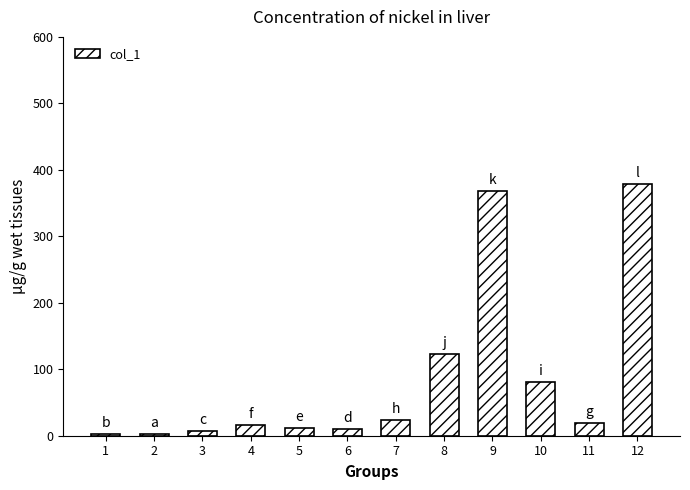

The value at 4 is 15.5. True or false?

True